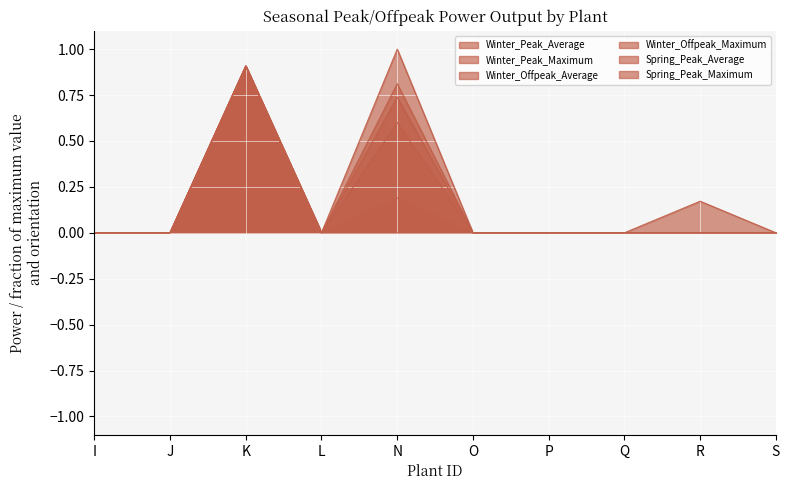

Between O and P, which series saw the biggest shift?

Winter_Peak_Average